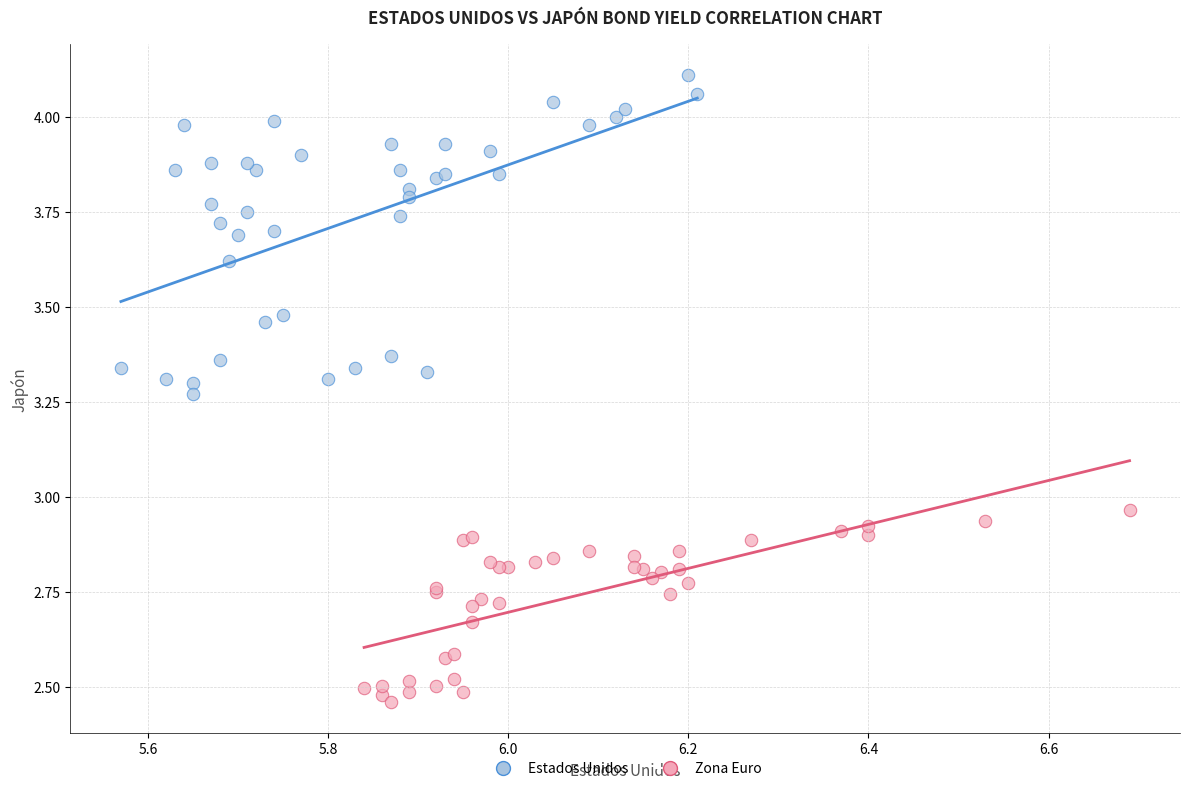

Which series contains the lowest Y value?

Zona Euro